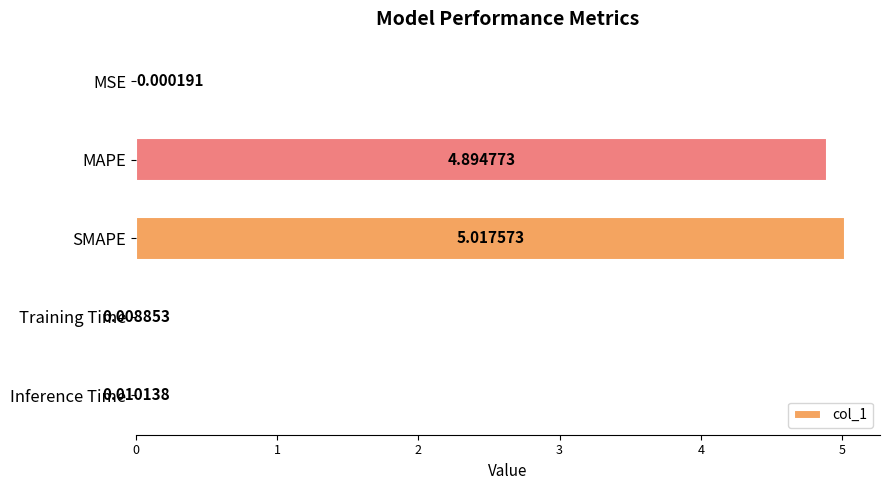

Between SMAPE and MSE, which is larger?

SMAPE